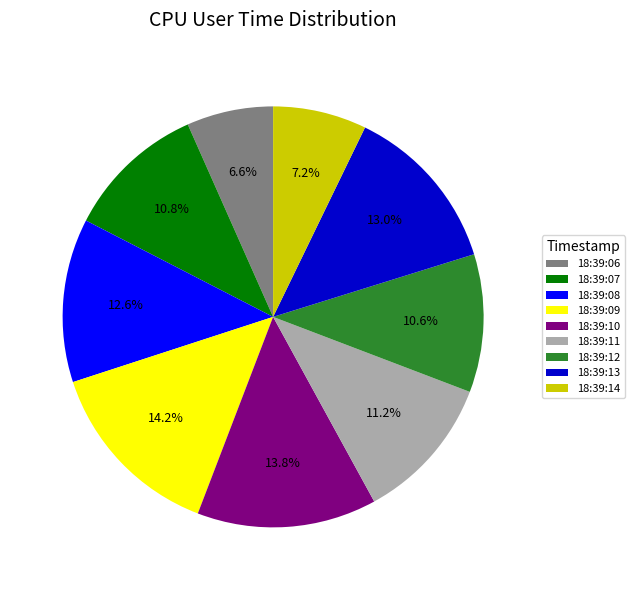

Which slice is the smallest?

18:39:06